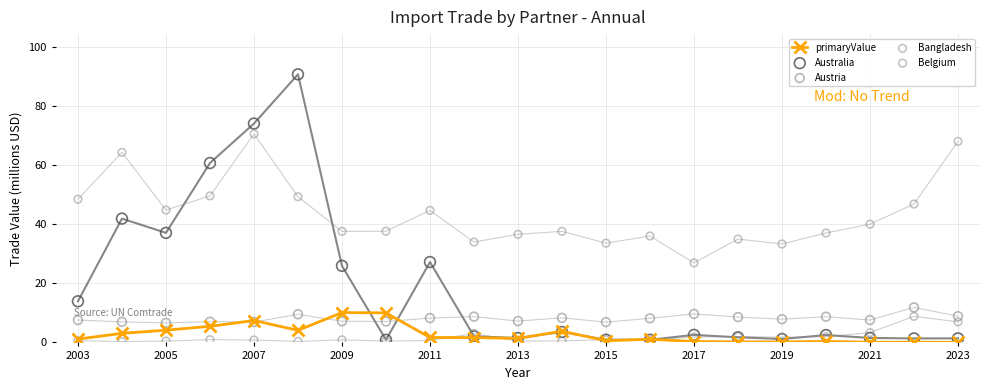

True or false: primaryValue has more than 2 interior local peaks.

True